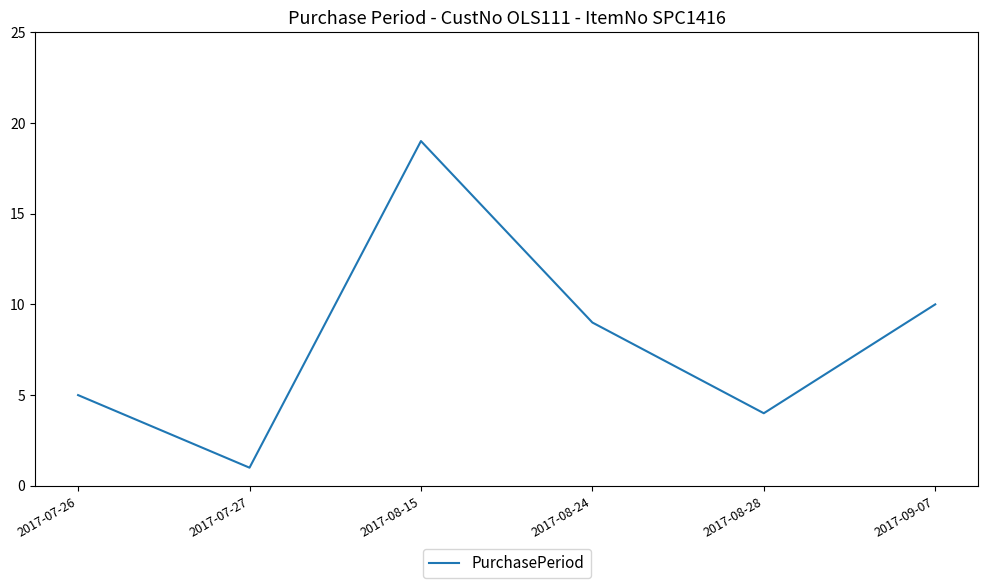

What is the greatest value displayed?

19